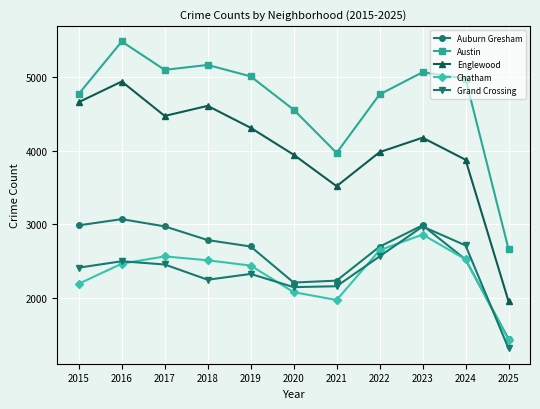

Which series has the widest spread of values?

Englewood